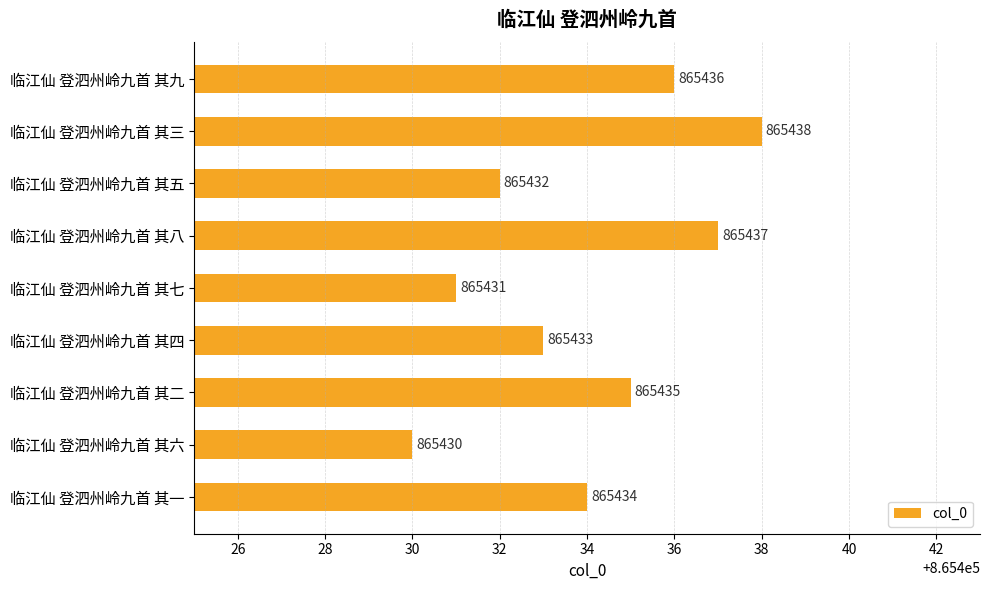

The chart shows a value of 240839 at 临江仙 登泗州岭九首 其三. True or false?

False